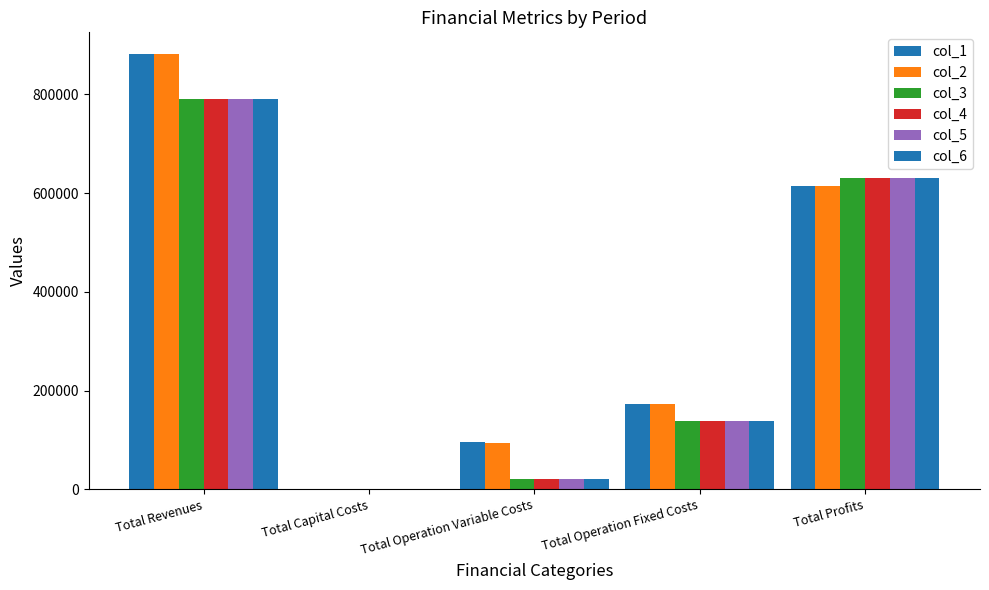

What is the sum of the col_1 values at Total Revenues and Total Operation Variable Costs?

976624.1